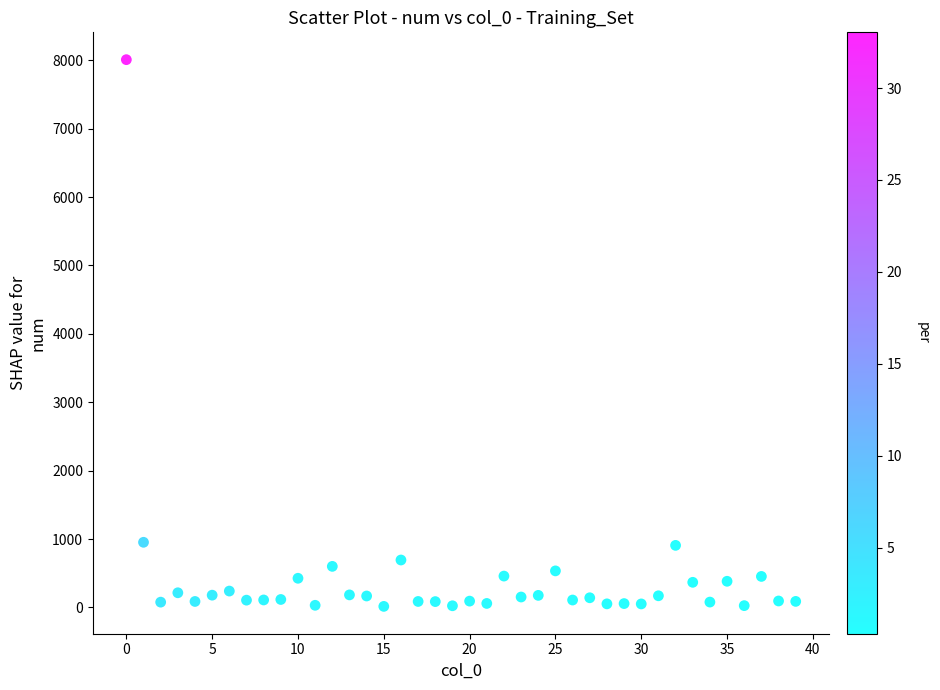

What is the range of Y values (max minus min)?

7992